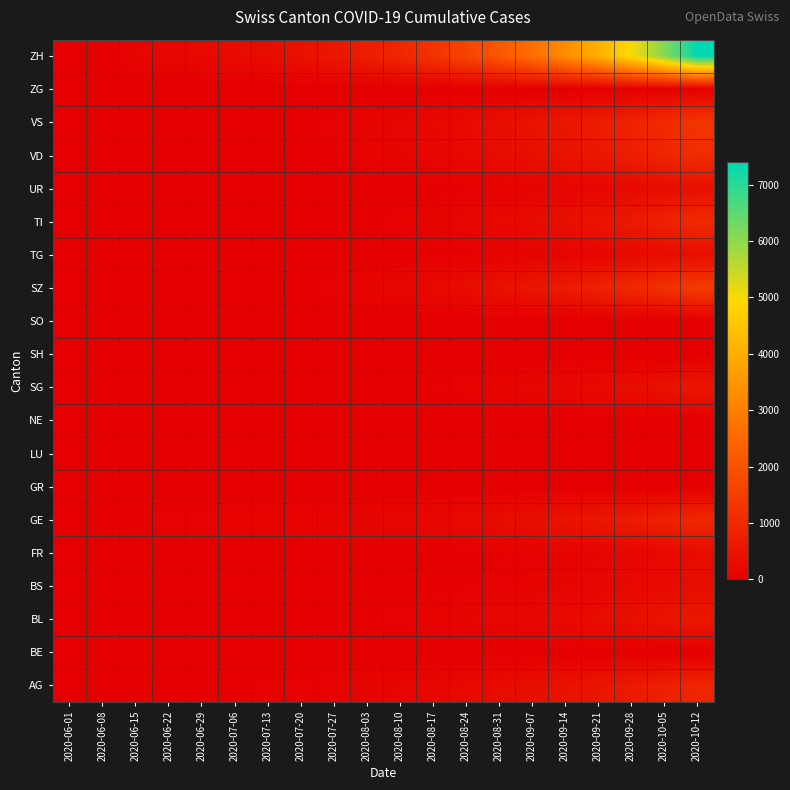

Reading right to left, what are all the values shown in this chart?

AG: 2020-10-12=920	2020-10-05=770	2020-09-28=640	2020-09-21=530	2020-09-14=440	2020-09-07=360	2020-08-31=290	2020-08-24=230	2020-08-17=180	2020-08-10=140	2020-08-03=110	2020-07-27=90	2020-07-20=75	2020-07-13=65	2020-07-06=55	2020-06-29=45	2020-06-22=30	2020-06-15=30	2020-06-08=0	2020-06-01=0
BE: 2020-10-12=0	2020-10-05=0	2020-09-28=0	2020-09-21=0	2020-09-14=0	2020-09-07=0	2020-08-31=0	2020-08-24=0	2020-08-17=0	2020-08-10=0	2020-08-03=0	2020-07-27=0	2020-07-20=0	2020-07-13=0	2020-07-06=0	2020-06-29=0	2020-06-22=0	2020-06-15=0	2020-06-08=0	2020-06-01=0
BL: 2020-10-12=575	2020-10-05=475	2020-09-28=390	2020-09-21=320	2020-09-14=260	2020-09-07=210	2020-08-31=165	2020-08-24=130	2020-08-17=100	2020-08-10=75	2020-08-03=55	2020-07-27=40	2020-07-20=30	2020-07-13=22	2020-07-06=16	2020-06-29=10	2020-06-22=9	2020-06-15=7	2020-06-08=2	2020-06-01=0
BS: 2020-10-12=330	2020-10-05=265	2020-09-28=210	2020-09-21=165	2020-09-14=130	2020-09-07=100	2020-08-31=75	2020-08-24=55	2020-08-17=40	2020-08-10=30	2020-08-03=22	2020-07-27=18	2020-07-20=15	2020-07-13=13	2020-07-06=12	2020-06-29=11	2020-06-22=11	2020-06-15=9	2020-06-08=5	2020-06-01=0
FR: 2020-10-12=275	2020-10-05=215	2020-09-28=165	2020-09-21=125	2020-09-14=95	2020-09-07=70	2020-08-31=50	2020-08-24=35	2020-08-17=25	2020-08-10=18	2020-08-03=12	2020-07-27=8	2020-07-20=5	2020-07-13=3	2020-07-06=2	2020-06-29=2	2020-06-22=1	2020-06-15=0	2020-06-08=0	2020-06-01=0
GE: 2020-10-12=960	2020-10-05=800	2020-09-28=670	2020-09-21=560	2020-09-14=470	2020-09-07=390	2020-08-31=320	2020-08-24=260	2020-08-17=210	2020-08-10=170	2020-08-03=140	2020-07-27=120	2020-07-20=110	2020-07-13=103	2020-07-06=99	2020-06-29=89	2020-06-22=80	2020-06-15=47	2020-06-08=0	2020-06-01=0
GR: 2020-10-12=0	2020-10-05=0	2020-09-28=0	2020-09-21=0	2020-09-14=0	2020-09-07=0	2020-08-31=0	2020-08-24=0	2020-08-17=0	2020-08-10=0	2020-08-03=0	2020-07-27=0	2020-07-20=0	2020-07-13=0	2020-07-06=0	2020-06-29=0	2020-06-22=0	2020-06-15=0	2020-06-08=0	2020-06-01=0
LU: 2020-10-12=0	2020-10-05=0	2020-09-28=0	2020-09-21=0	2020-09-14=0	2020-09-07=0	2020-08-31=0	2020-08-24=0	2020-08-17=0	2020-08-10=0	2020-08-03=0	2020-07-27=0	2020-07-20=0	2020-07-13=0	2020-07-06=0	2020-06-29=0	2020-06-22=0	2020-06-15=0	2020-06-08=0	2020-06-01=0
NE: 2020-10-12=0	2020-10-05=0	2020-09-28=0	2020-09-21=0	2020-09-14=0	2020-09-07=0	2020-08-31=0	2020-08-24=0	2020-08-17=0	2020-08-10=0	2020-08-03=0	2020-07-27=0	2020-07-20=0	2020-07-13=0	2020-07-06=0	2020-06-29=0	2020-06-22=0	2020-06-15=0	2020-06-08=0	2020-06-01=0
SG: 2020-10-12=540	2020-10-05=430	2020-09-28=340	2020-09-21=270	2020-09-14=210	2020-09-07=160	2020-08-31=120	2020-08-24=85	2020-08-17=60	2020-08-10=40	2020-08-03=25	2020-07-27=15	2020-07-20=0	2020-07-13=0	2020-07-06=0	2020-06-29=0	2020-06-22=0	2020-06-15=6	2020-06-08=6	2020-06-01=0
SH: 2020-10-12=0	2020-10-05=0	2020-09-28=0	2020-09-21=0	2020-09-14=0	2020-09-07=0	2020-08-31=0	2020-08-24=0	2020-08-17=0	2020-08-10=0	2020-08-03=0	2020-07-27=0	2020-07-20=0	2020-07-13=0	2020-07-06=0	2020-06-29=0	2020-06-22=0	2020-06-15=0	2020-06-08=0	2020-06-01=0
SO: 2020-10-12=0	2020-10-05=0	2020-09-28=0	2020-09-21=0	2020-09-14=0	2020-09-07=0	2020-08-31=0	2020-08-24=0	2020-08-17=0	2020-08-10=0	2020-08-03=0	2020-07-27=0	2020-07-20=0	2020-07-13=0	2020-07-06=0	2020-06-29=0	2020-06-22=0	2020-06-15=0	2020-06-08=0	2020-06-01=0
SZ: 2020-10-12=1450	2020-10-05=1200	2020-09-28=990	2020-09-21=810	2020-09-14=660	2020-09-07=530	2020-08-31=420	2020-08-24=330	2020-08-17=250	2020-08-10=180	2020-08-03=120	2020-07-27=80	2020-07-20=50	2020-07-13=30	2020-07-06=9	2020-06-29=2	2020-06-22=1	2020-06-15=0	2020-06-08=0	2020-06-01=0
TG: 2020-10-12=345	2020-10-05=270	2020-09-28=210	2020-09-21=160	2020-09-14=120	2020-09-07=90	2020-08-31=65	2020-08-24=45	2020-08-17=30	2020-08-10=20	2020-08-03=12	2020-07-27=8	2020-07-20=5	2020-07-13=3	2020-07-06=1	2020-06-29=1	2020-06-22=1	2020-06-15=0	2020-06-08=0	2020-06-01=0
TI: 2020-10-12=1020	2020-10-05=810	2020-09-28=640	2020-09-21=500	2020-09-14=390	2020-09-07=300	2020-08-31=230	2020-08-24=170	2020-08-17=120	2020-08-10=80	2020-08-03=50	2020-07-27=35	2020-07-20=25	2020-07-13=21	2020-07-06=20	2020-06-29=17	2020-06-22=14	2020-06-15=13	2020-06-08=10	2020-06-01=0
UR: 2020-10-12=375	2020-10-05=295	2020-09-28=230	2020-09-21=175	2020-09-14=130	2020-09-07=95	2020-08-31=70	2020-08-24=50	2020-08-17=35	2020-08-10=25	2020-08-03=18	2020-07-27=12	2020-07-20=8	2020-07-13=5	2020-07-06=0	2020-06-29=0	2020-06-22=0	2020-06-15=0	2020-06-08=0	2020-06-01=0
VD: 2020-10-12=1090	2020-10-05=890	2020-09-28=720	2020-09-21=580	2020-09-14=470	2020-09-07=380	2020-08-31=300	2020-08-24=230	2020-08-17=170	2020-08-10=120	2020-08-03=80	2020-07-27=55	2020-07-20=35	2020-07-13=23	2020-07-06=17	2020-06-29=14	2020-06-22=9	2020-06-15=5	2020-06-08=2	2020-06-01=1
VS: 2020-10-12=1300	2020-10-05=1050	2020-09-28=850	2020-09-21=690	2020-09-14=560	2020-09-07=450	2020-08-31=360	2020-08-24=280	2020-08-17=210	2020-08-10=150	2020-08-03=100	2020-07-27=70	2020-07-20=50	2020-07-13=36	2020-07-06=24	2020-06-29=18	2020-06-22=10	2020-06-15=9	2020-06-08=5	2020-06-01=0
ZG: 2020-10-12=0	2020-10-05=0	2020-09-28=0	2020-09-21=0	2020-09-14=0	2020-09-07=0	2020-08-31=0	2020-08-24=0	2020-08-17=0	2020-08-10=0	2020-08-03=0	2020-07-27=0	2020-07-20=0	2020-07-13=0	2020-07-06=0	2020-06-29=0	2020-06-22=0	2020-06-15=0	2020-06-08=0	2020-06-01=0
ZH: 2020-10-12=7400	2020-10-05=6100	2020-09-28=5000	2020-09-21=4050	2020-09-14=3300	2020-09-07=2650	2020-08-31=2100	2020-08-24=1650	2020-08-17=1250	2020-08-10=950	2020-08-03=720	2020-07-27=560	2020-07-20=420	2020-07-13=330	2020-07-06=264	2020-06-29=218	2020-06-22=172	2020-06-15=126	2020-06-08=23	2020-06-01=1